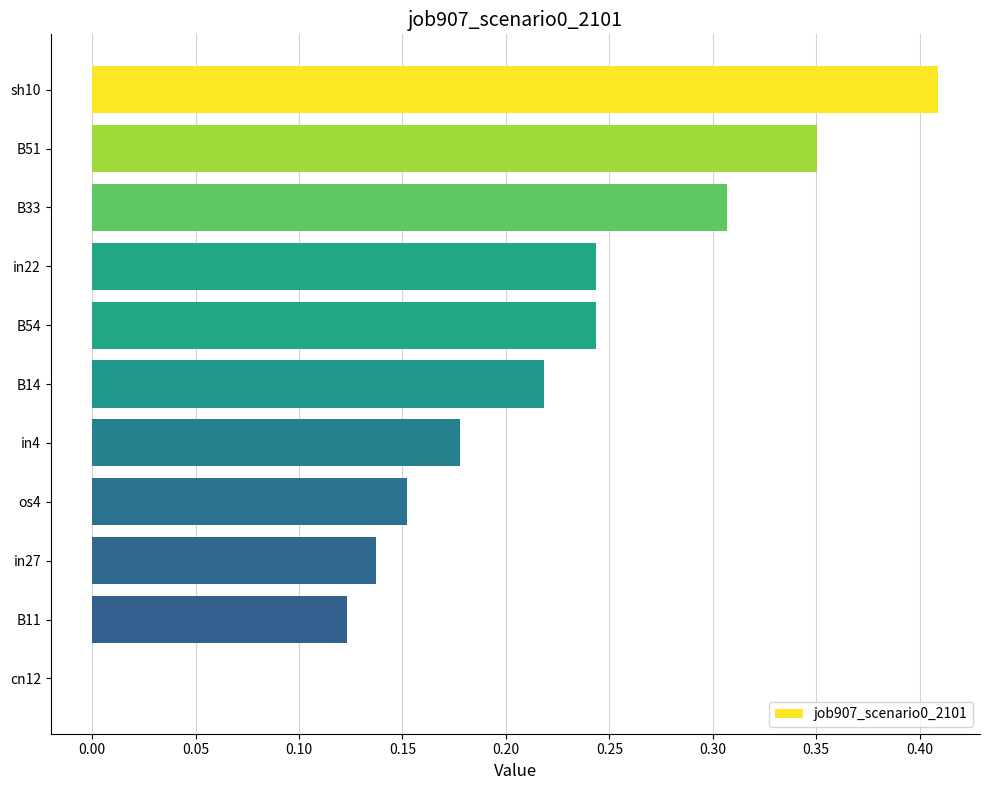

Which has a higher value, B51 or B11?

B51